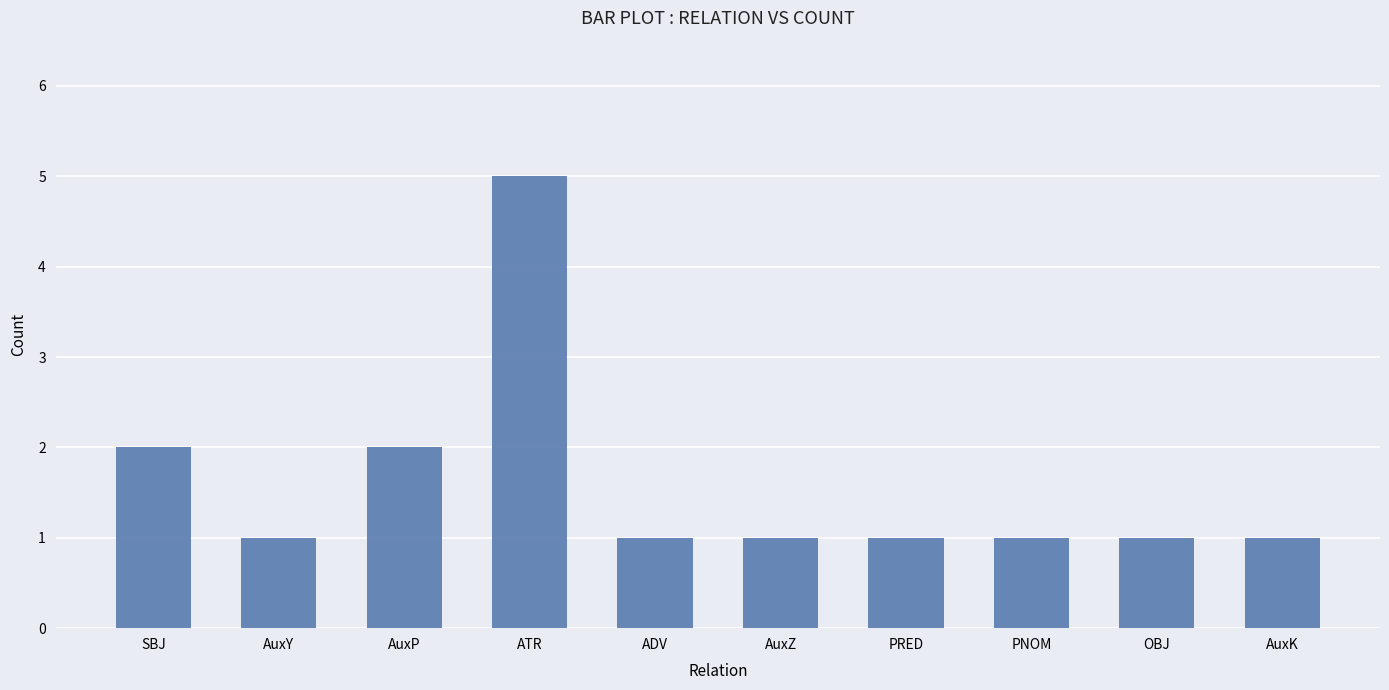

The value at ATR is 5. True or false?

True